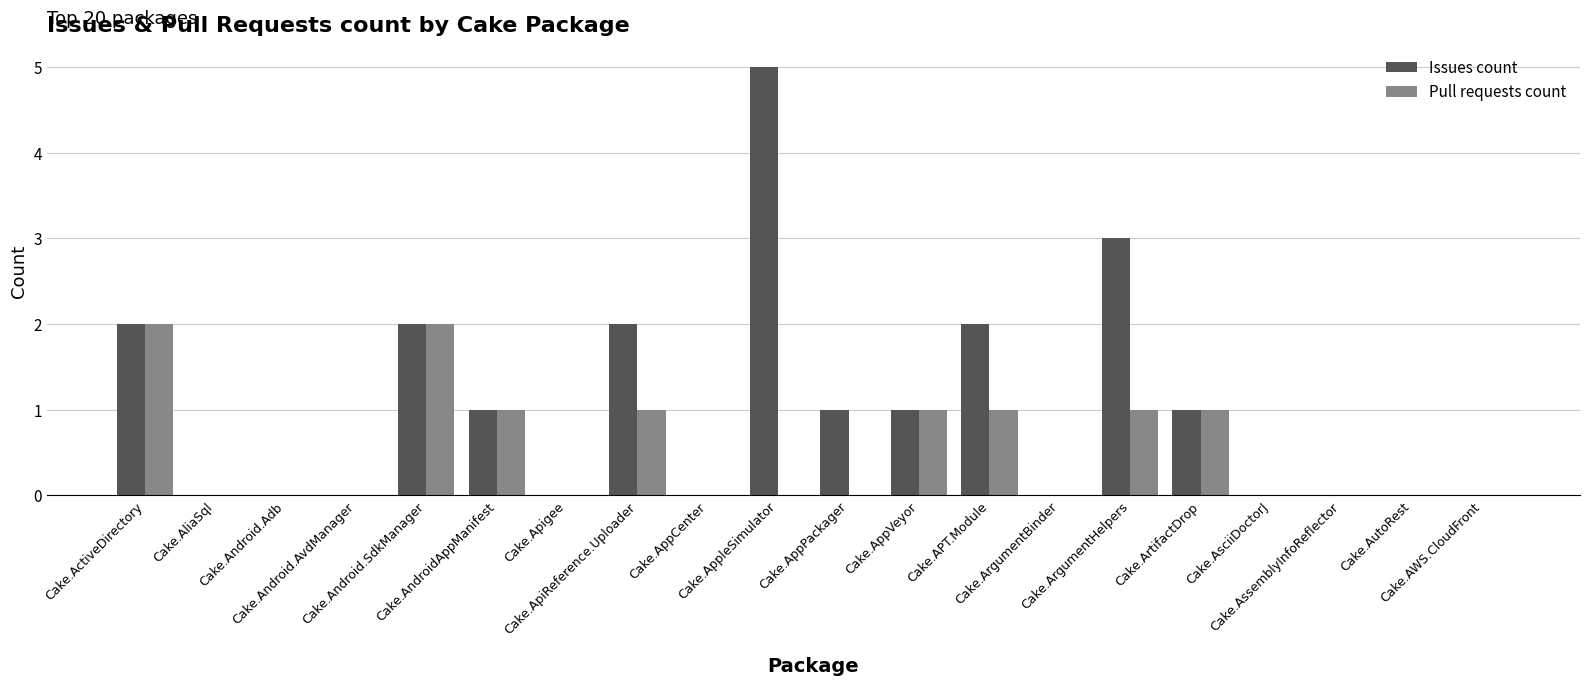

Are the bars horizontal?

No